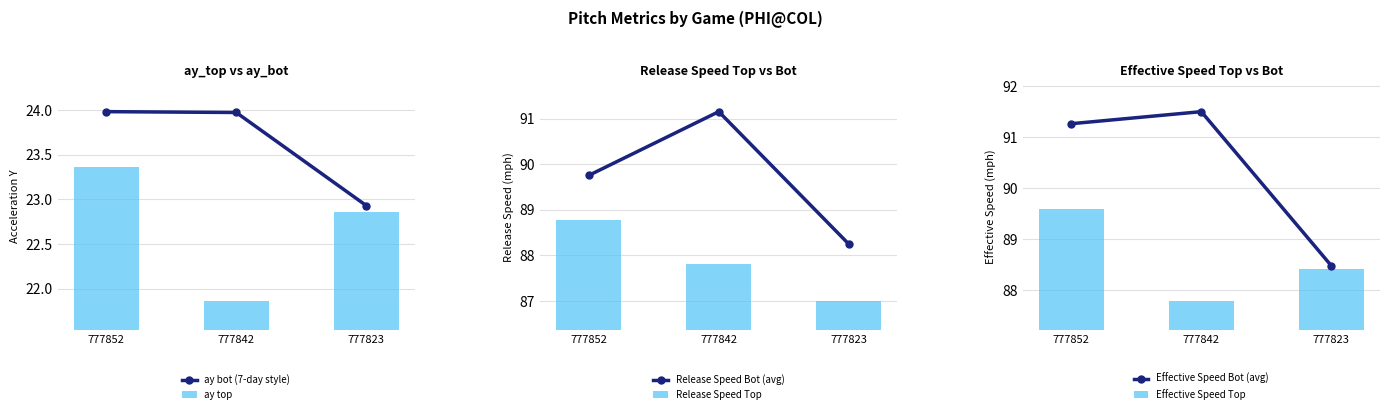

What is the total value across all series at 777852?

406.7